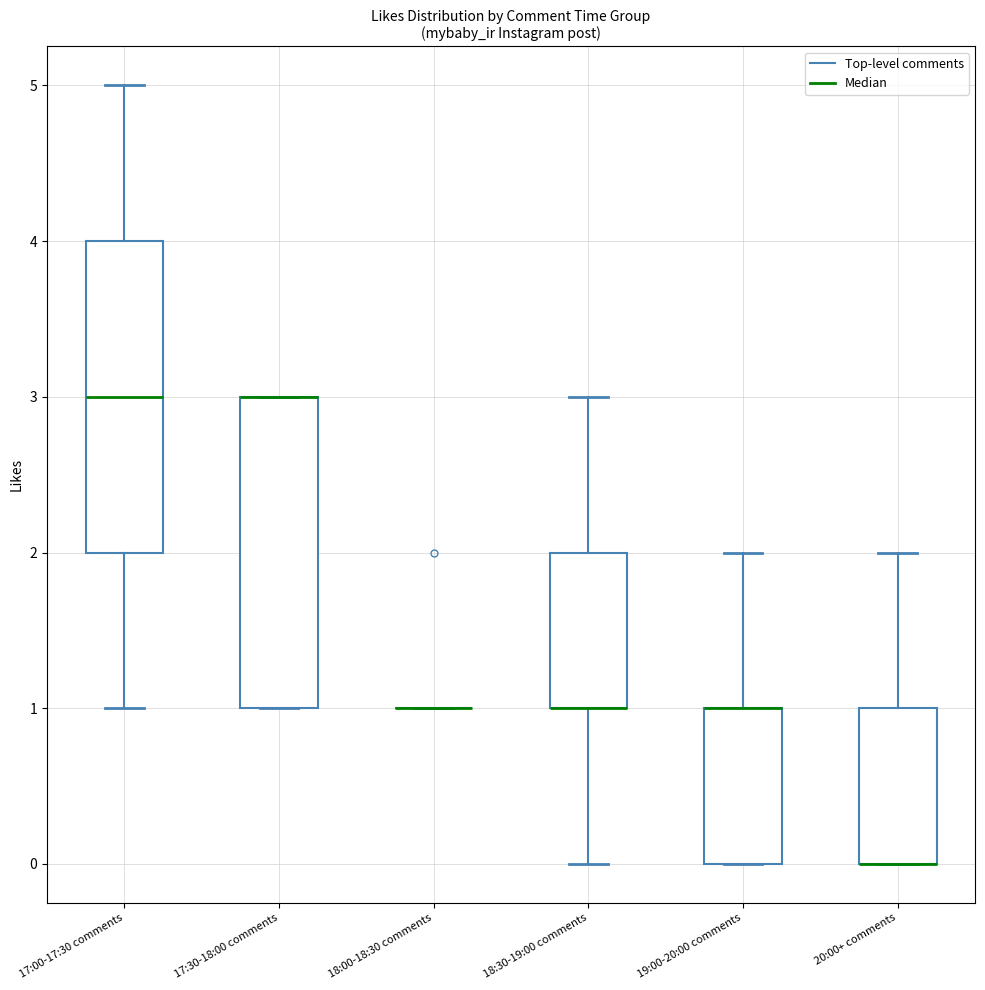

Where does the upper whisker of the box for 18:30-19:00 comments end on the y-axis? The values are not printed on the chart, so give them approximately, as read against the axis.

3